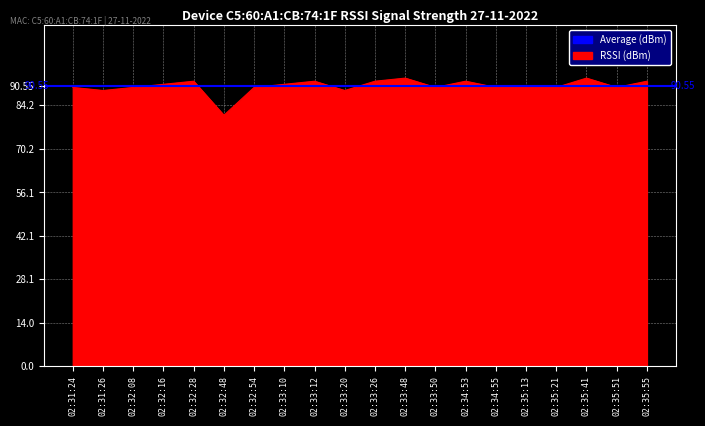

What is the label of the 20th point from the right?

02:31:24